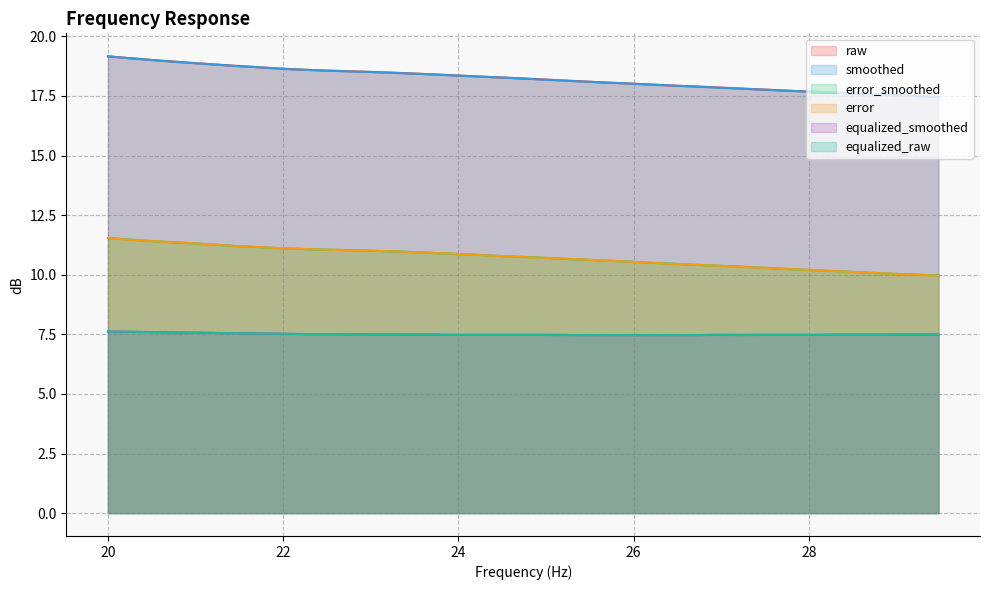

Reading right to left, what are all the values shown in this chart?

raw: 29.48=17.5	29.19=17.5	28.9=17.6	28.62=17.6	28.33=17.6	28.05=17.7	27.77=17.7	27.5=17.8	27.23=17.8	26.96=17.9	26.69=17.9	26.43=17.9	26.16=18.0	25.91=18.0	25.65=18.1	25.39=18.1	25.14=18.2	24.89=18.2	24.65=18.2	24.4=18.3	24.16=18.3	23.92=18.4	23.69=18.4	23.45=18.4	23.22=18.5	22.99=18.5	22.76=18.5	22.54=18.6	22.31=18.6	22.09=18.6	21.87=18.7	21.66=18.7	21.44=18.8	21.23=18.8	21.02=18.9	20.81=18.9	20.61=19.0	20.4=19.0	20.2=19.1	20.0=19.2
smoothed: 29.48=17.5	29.19=17.5	28.9=17.6	28.62=17.6	28.33=17.6	28.05=17.7	27.77=17.7	27.5=17.8	27.23=17.8	26.96=17.9	26.69=17.9	26.43=17.9	26.16=18.0	25.91=18.0	25.65=18.1	25.39=18.1	25.14=18.2	24.89=18.2	24.65=18.2	24.4=18.3	24.16=18.3	23.92=18.4	23.69=18.4	23.45=18.4	23.22=18.5	22.99=18.5	22.76=18.5	22.54=18.6	22.31=18.6	22.09=18.6	21.87=18.7	21.66=18.7	21.44=18.8	21.23=18.8	21.02=18.9	20.81=18.9	20.61=19.0	20.4=19.0	20.2=19.1	20.0=19.2
error_smoothed: 29.48=10.0	29.19=10.0	28.9=10.1	28.62=10.1	28.33=10.2	28.05=10.2	27.77=10.2	27.5=10.3	27.23=10.3	26.96=10.4	26.69=10.4	26.43=10.5	26.16=10.5	25.91=10.6	25.65=10.6	25.39=10.6	25.14=10.7	24.89=10.7	24.65=10.8	24.4=10.8	24.16=10.8	23.92=10.9	23.69=10.9	23.45=11.0	23.22=11.0	22.99=11.0	22.76=11.0	22.54=11.1	22.31=11.1	22.09=11.1	21.87=11.1	21.66=11.2	21.44=11.2	21.23=11.3	21.02=11.3	20.81=11.3	20.61=11.4	20.4=11.4	20.2=11.5	20.0=11.5
error: 29.48=10.0	29.19=10.0	28.9=10.1	28.62=10.1	28.33=10.2	28.05=10.2	27.77=10.2	27.5=10.3	27.23=10.3	26.96=10.4	26.69=10.4	26.43=10.5	26.16=10.5	25.91=10.6	25.65=10.6	25.39=10.7	25.14=10.7	24.89=10.7	24.65=10.8	24.4=10.8	24.16=10.8	23.92=10.9	23.69=10.9	23.45=10.9	23.22=11.0	22.99=11.0	22.76=11.0	22.54=11.1	22.31=11.1	22.09=11.1	21.87=11.1	21.66=11.2	21.44=11.2	21.23=11.3	21.02=11.3	20.81=11.4	20.61=11.4	20.4=11.4	20.2=11.5	20.0=11.5
equalized_smoothed: 29.48=7.5	29.19=7.5	28.9=7.5	28.62=7.5	28.33=7.5	28.05=7.5	27.77=7.5	27.5=7.5	27.23=7.5	26.96=7.5	26.69=7.5	26.43=7.5	26.16=7.5	25.91=7.5	25.65=7.5	25.39=7.5	25.14=7.5	24.89=7.5	24.65=7.5	24.4=7.5	24.16=7.5	23.92=7.5	23.69=7.5	23.45=7.5	23.22=7.5	22.99=7.5	22.76=7.5	22.54=7.5	22.31=7.5	22.09=7.5	21.87=7.5	21.66=7.5	21.44=7.5	21.23=7.6	21.02=7.6	20.81=7.6	20.61=7.6	20.4=7.6	20.2=7.6	20.0=7.6
equalized_raw: 29.48=7.5	29.19=7.5	28.9=7.5	28.62=7.5	28.33=7.5	28.05=7.5	27.77=7.5	27.5=7.5	27.23=7.5	26.96=7.5	26.69=7.5	26.43=7.5	26.16=7.5	25.91=7.5	25.65=7.5	25.39=7.5	25.14=7.5	24.89=7.5	24.65=7.5	24.4=7.5	24.16=7.5	23.92=7.5	23.69=7.5	23.45=7.5	23.22=7.5	22.99=7.5	22.76=7.5	22.54=7.5	22.31=7.5	22.09=7.5	21.87=7.5	21.66=7.5	21.44=7.5	21.23=7.6	21.02=7.6	20.81=7.6	20.61=7.6	20.4=7.6	20.2=7.6	20.0=7.6